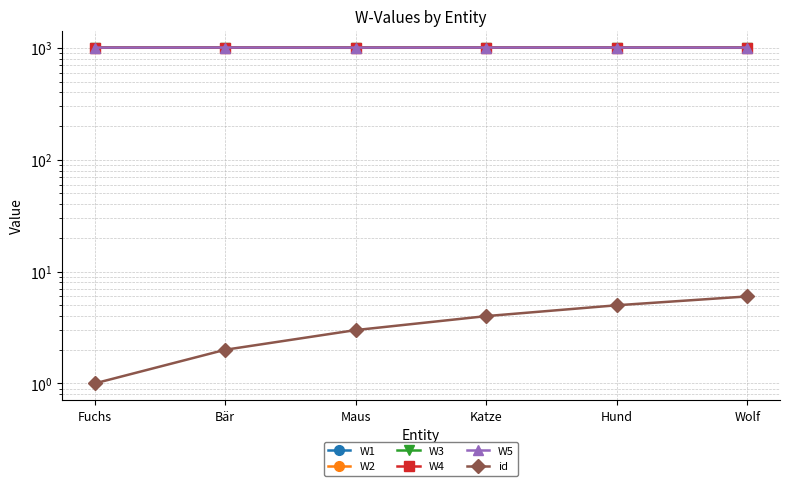

True or false: W4 has a value of 1005.2 at Bär.

True